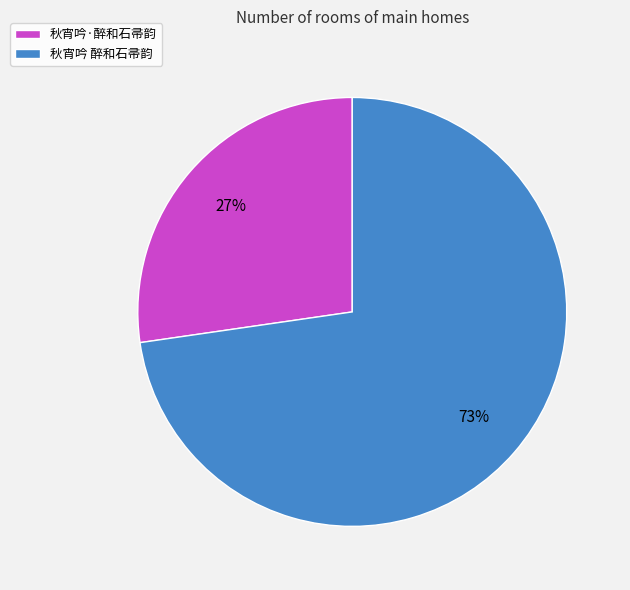

To the nearest percent, what is the combined percentage of 秋宵吟 醉和石帚韵 and 秋宵吟·醉和石帚韵?

100%